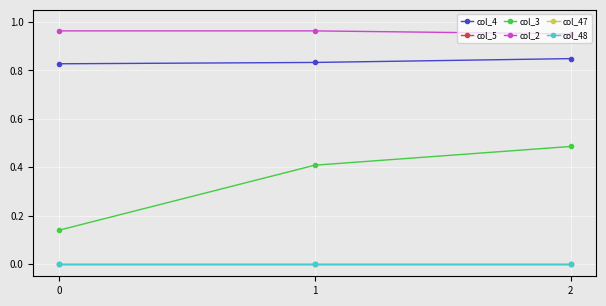

Does the chart have visible grid lines?

Yes